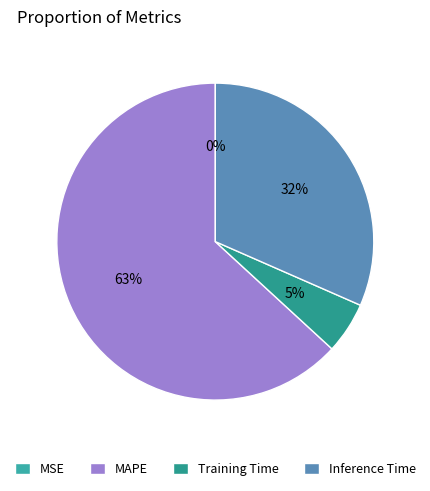

Do Inference Time and Training Time together represent more than half of the pie?

No